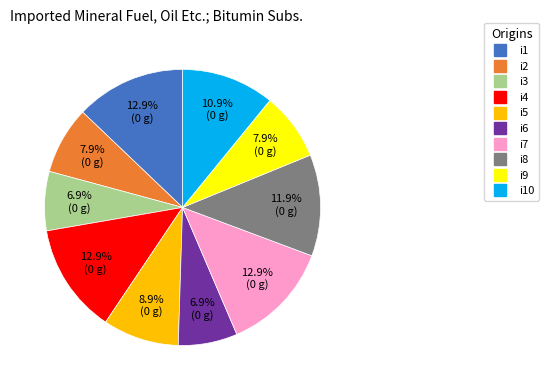

Is there any slice that represents more than half of the pie?

No